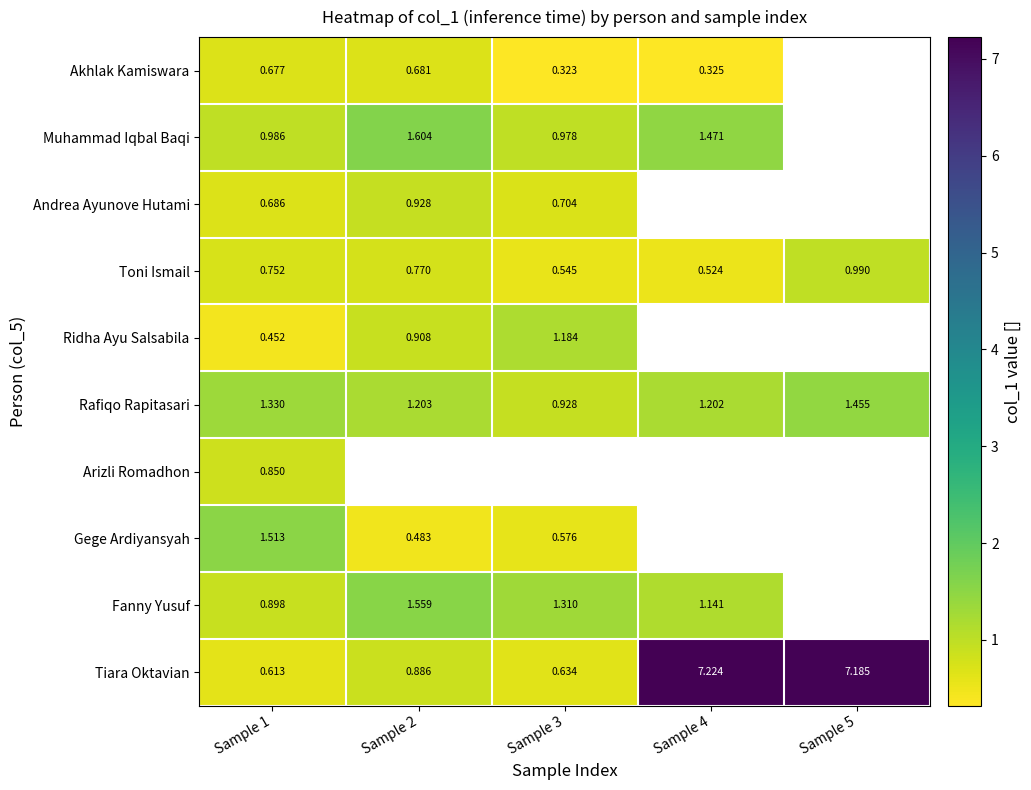

Which series has the largest total across all categories?

Tiara Oktavian